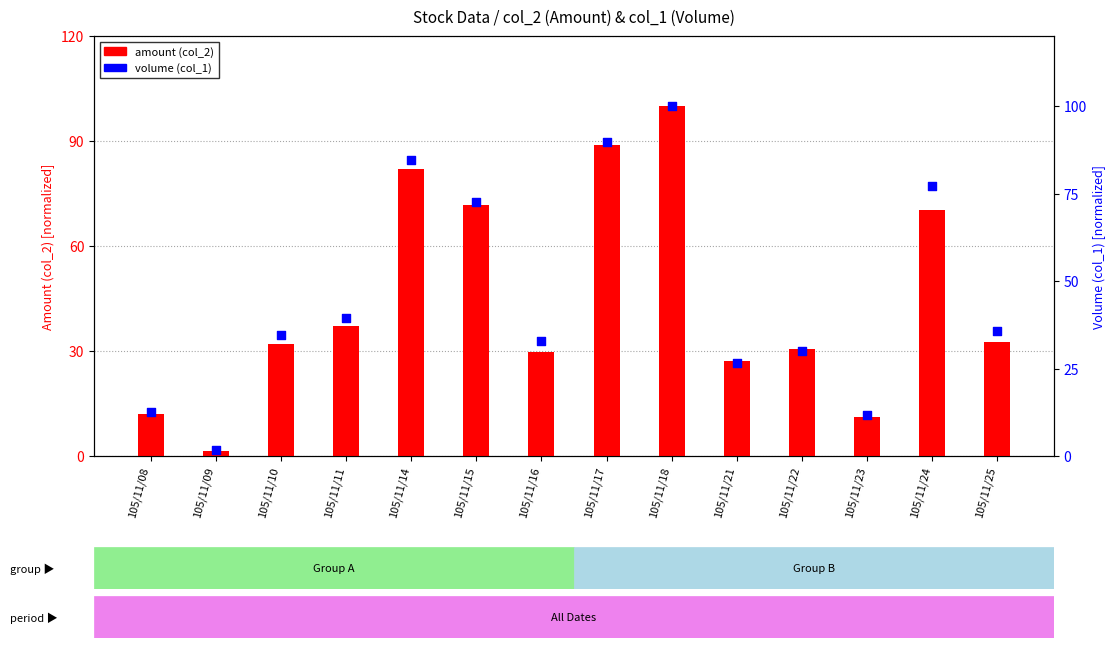

Which series reaches the maximum Y coordinate?

amount (col_2)